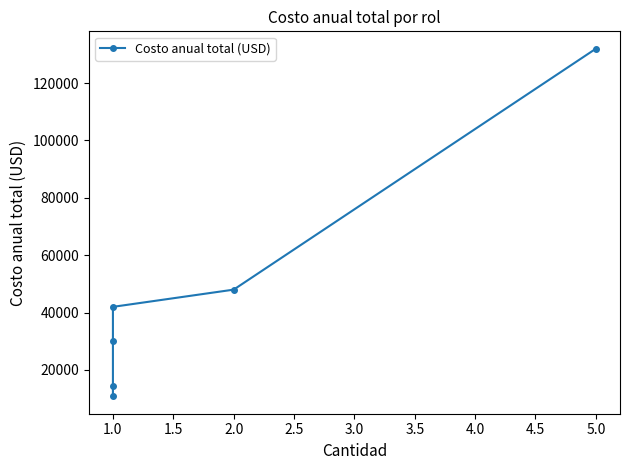

Count the number of values greater than 42000.

2